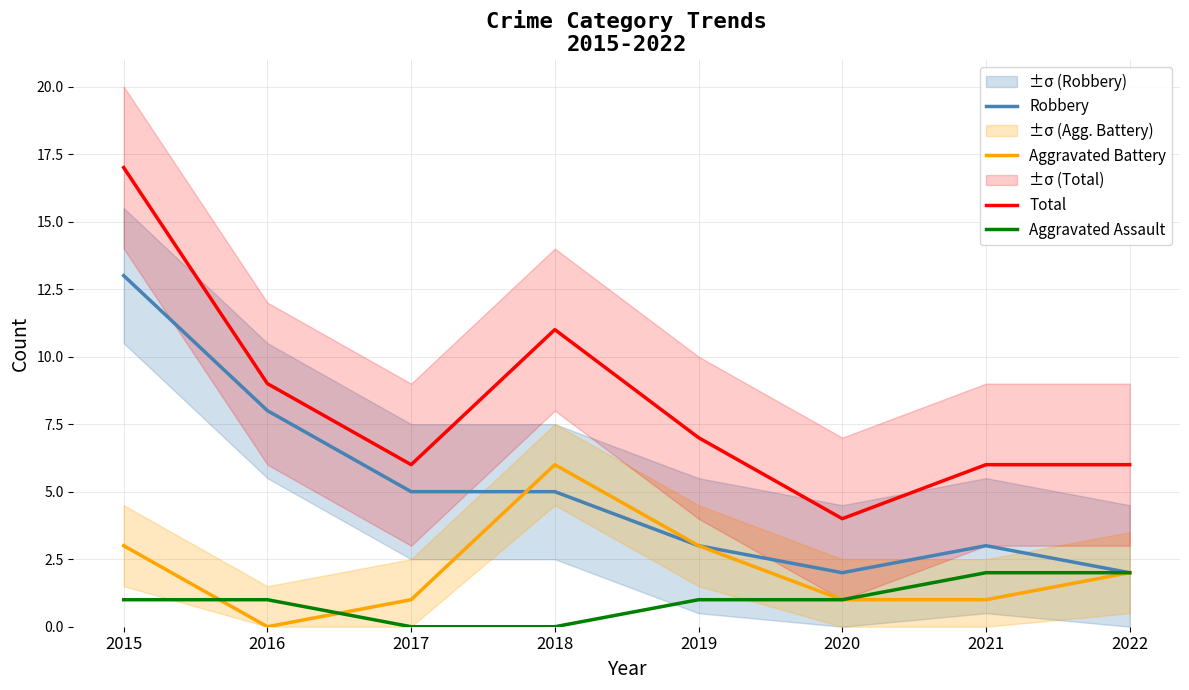

How many interior local peaks does the Total series have?

1